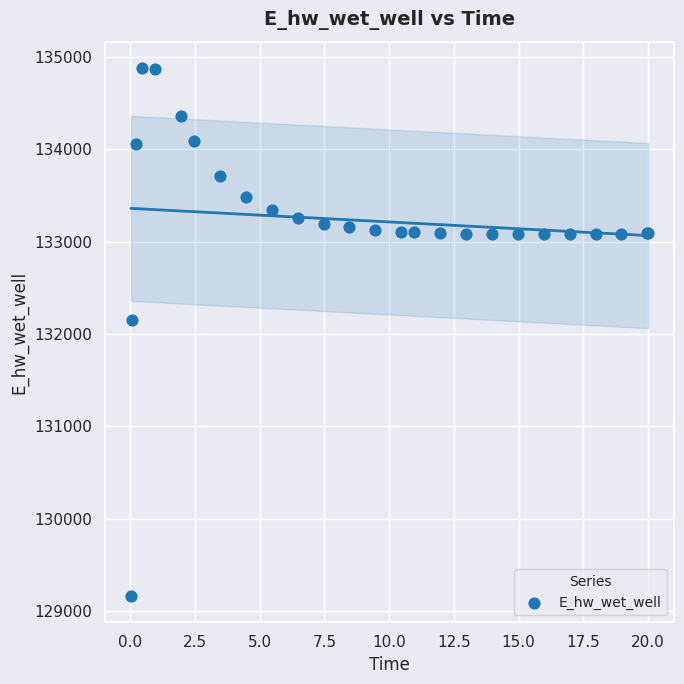

What Y value in the scatter plot is closest to 132021?

132146.7